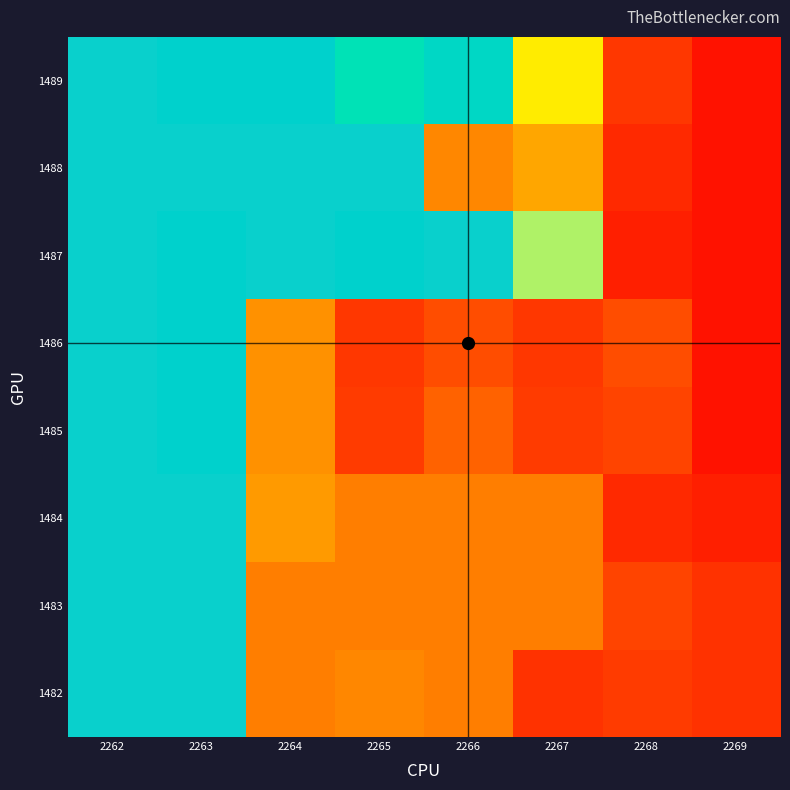

What is the minimum value shown in the chart?

2884